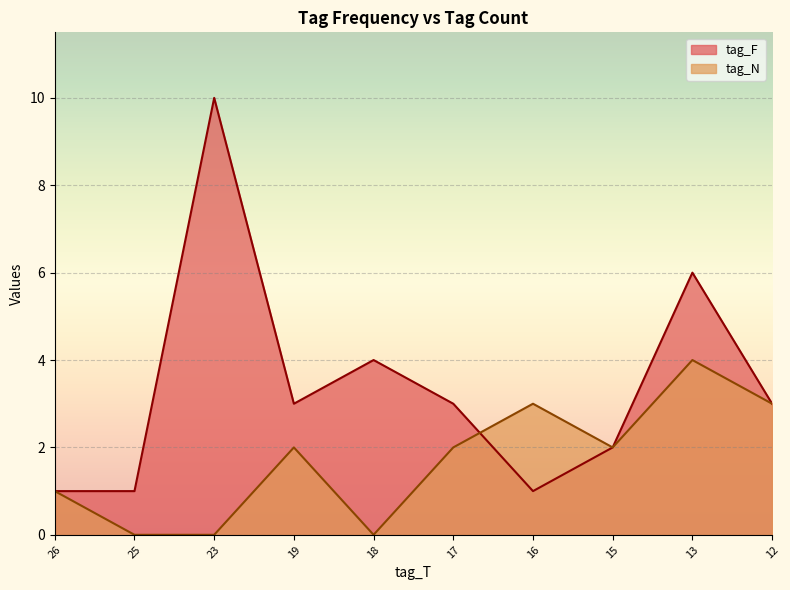

The tag_N series shows 3 at 15. True or false?

False